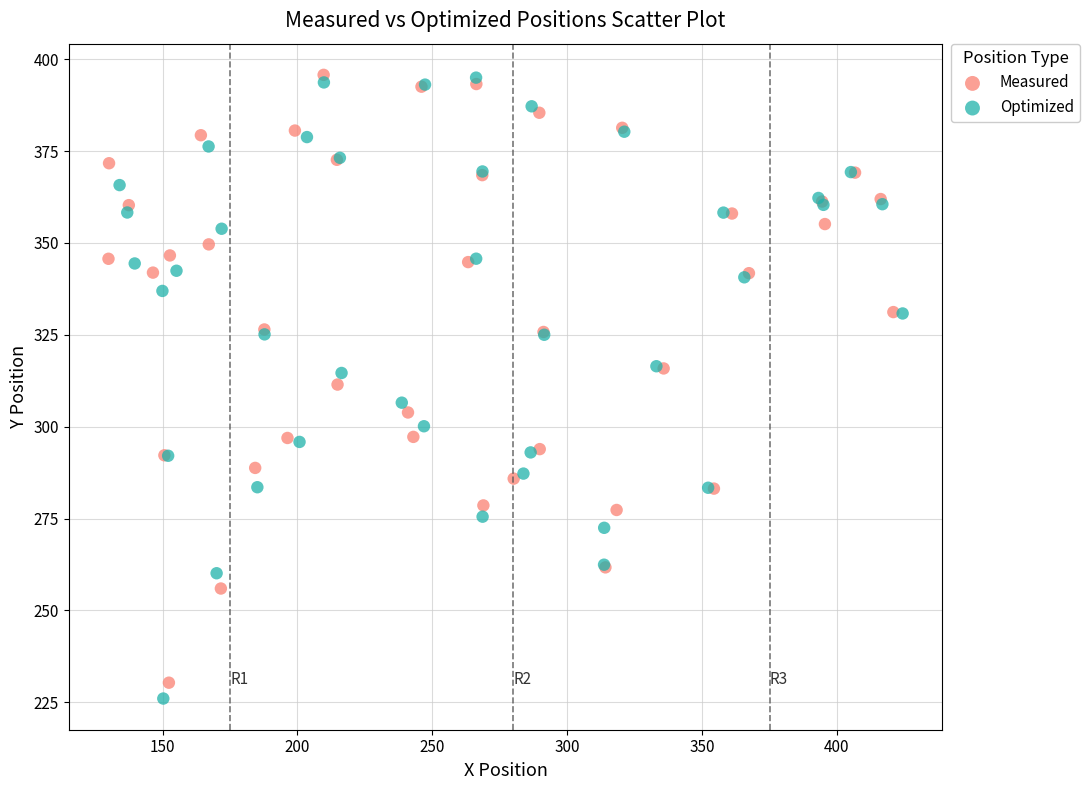

Which series has the widest spread of Y values?

Optimized